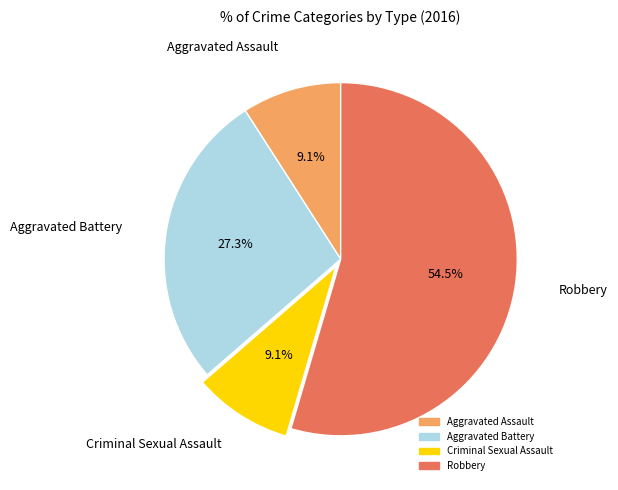

What is the ratio of the value at Aggravated Battery to the value at Robbery?

0.5